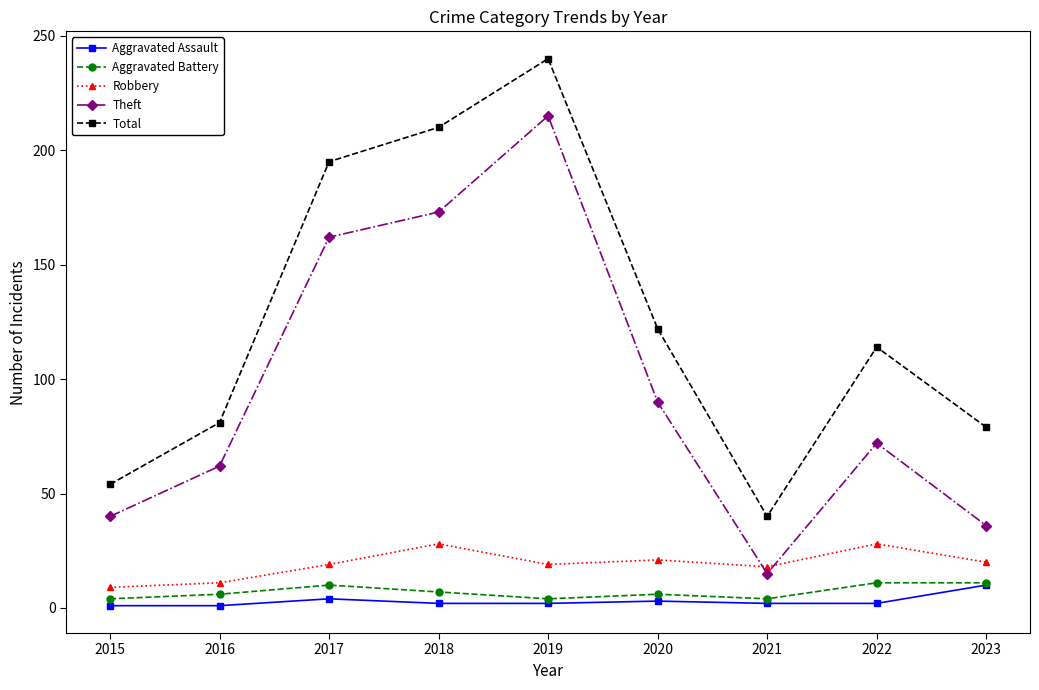

How many intersections are there between Theft and Robbery?

2